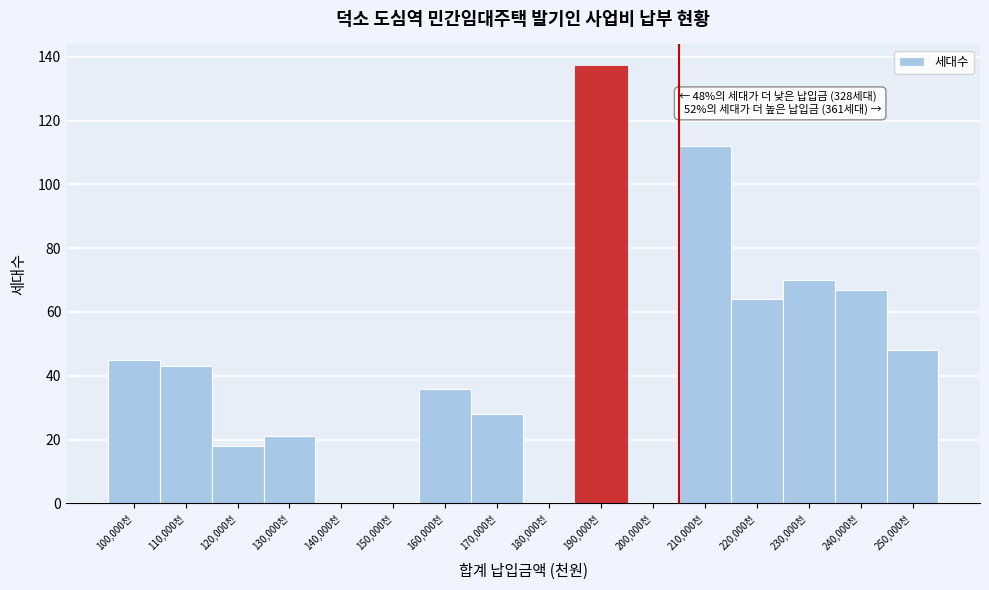

Reading left to right, extract all data points from this chart.

100,000천=45	110,000천=43	120,000천=18	130,000천=21	140,000천=0	150,000천=0	160,000천=36	170,000천=28	180,000천=0	190,000천=137	200,000천=0	210,000천=112	220,000천=64	230,000천=70	240,000천=67	250,000천=48